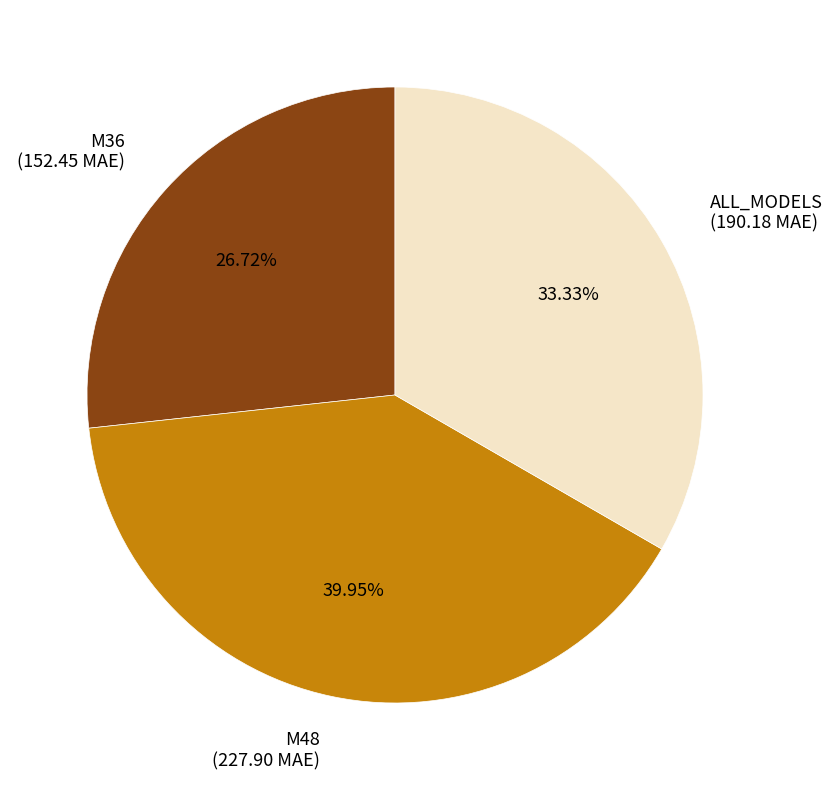

To the nearest percent, what is the difference between the M36 and ALL_MODELS slice percentages?

7%